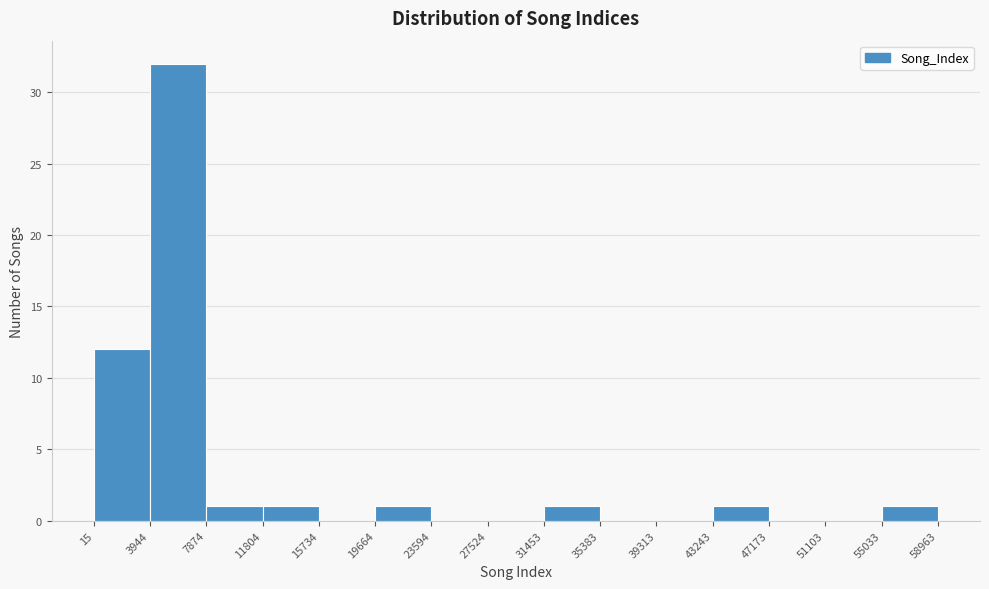

Reading left to right, transcribe this chart: for each bar, give the range it covers on the x-axis and its height. The values are not printed on the chart, so give them approximately, as read against the axis.

15 to 3944: 12
3944 to 7874: 32
7874 to 11804: 1
11804 to 15734: 1
15734 to 19664: 0
19664 to 23594: 1
23594 to 27524: 0
27524 to 31453: 0
31453 to 35383: 1
35383 to 39313: 0
39313 to 43243: 0
43243 to 47173: 1
47173 to 51103: 0
51103 to 55033: 0
55033 to 58963: 1